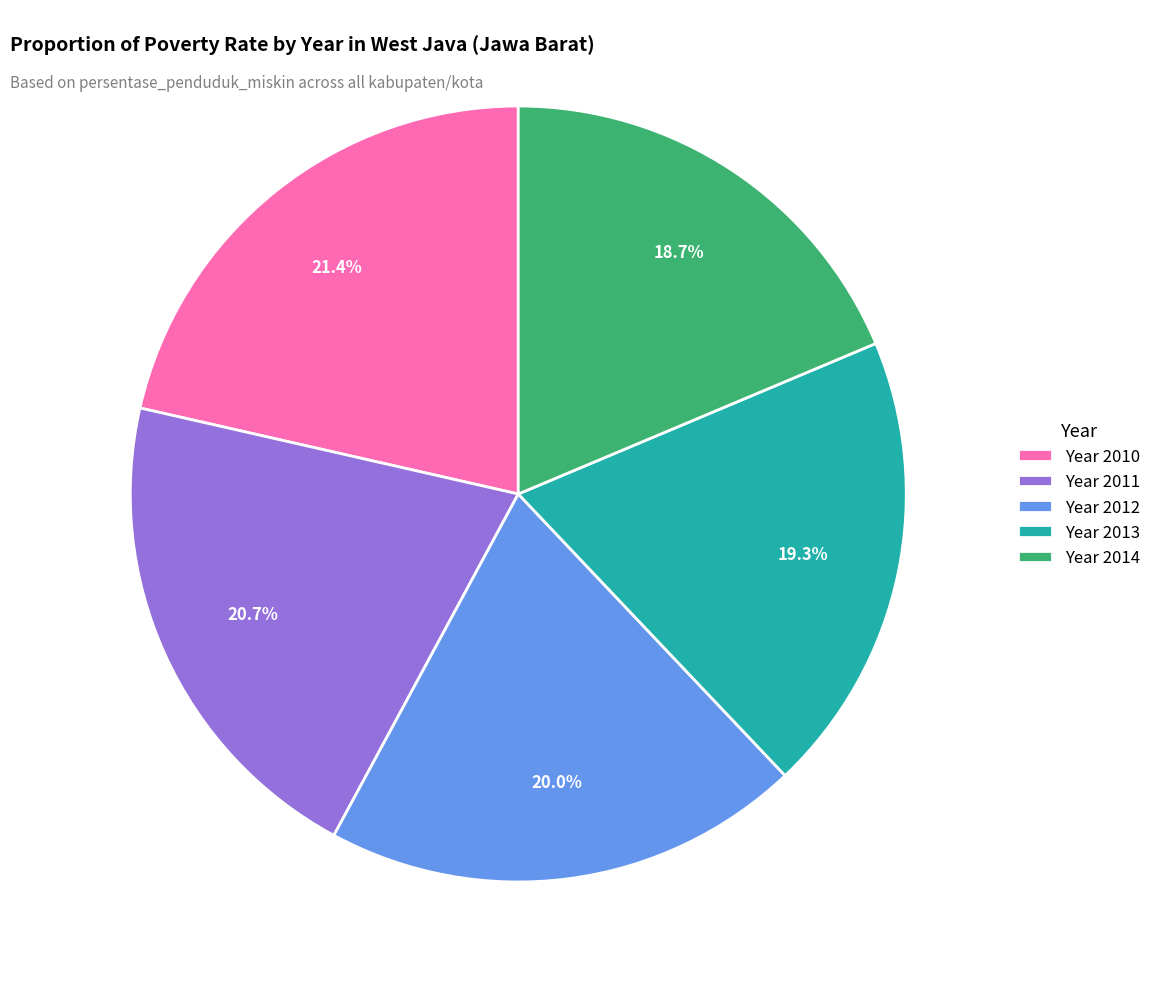

Which category has the smallest portion of the pie?

Year 2014